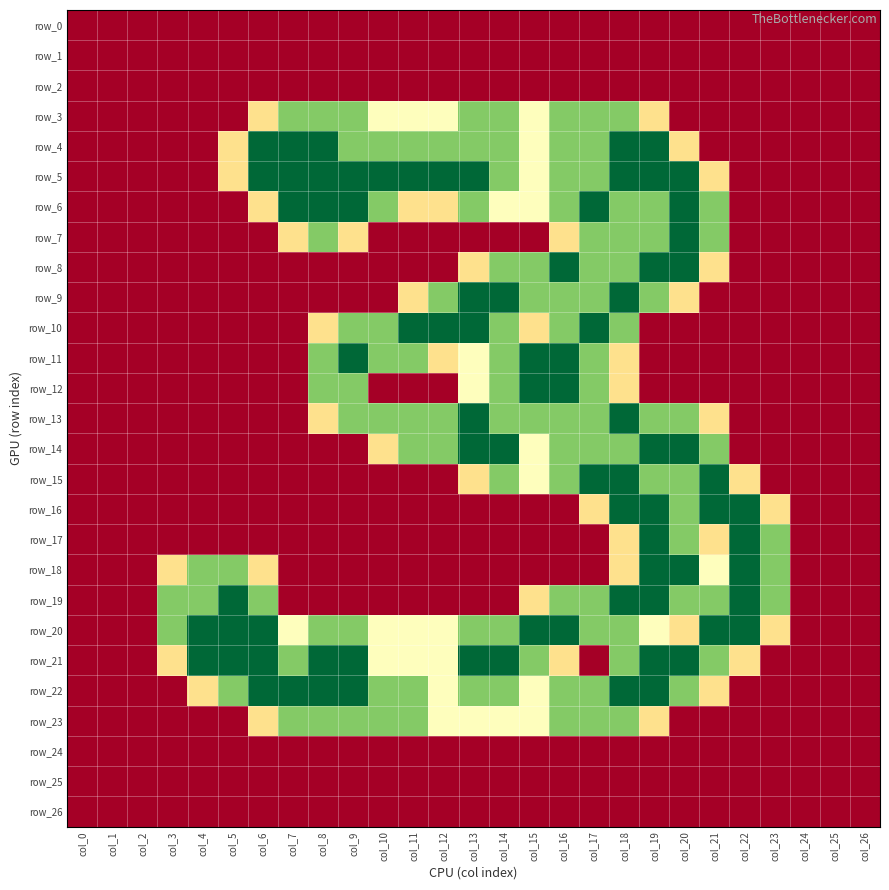

Is it true that row_7 equals 0.0 at col_15?

True